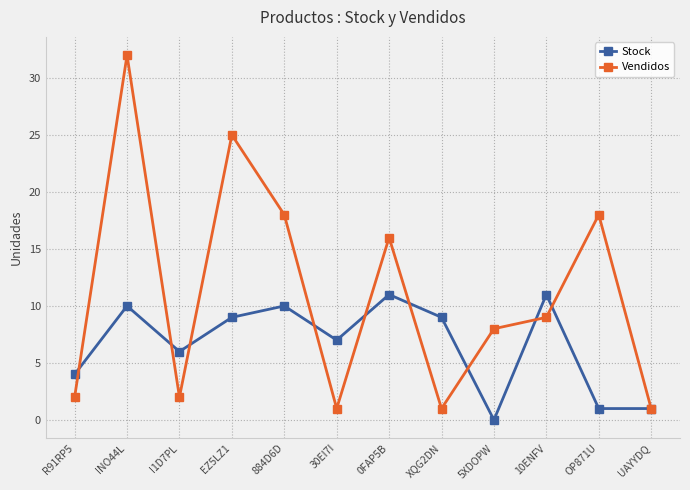

What is the difference between the second highest and second lowest values in the Vendidos series?

24